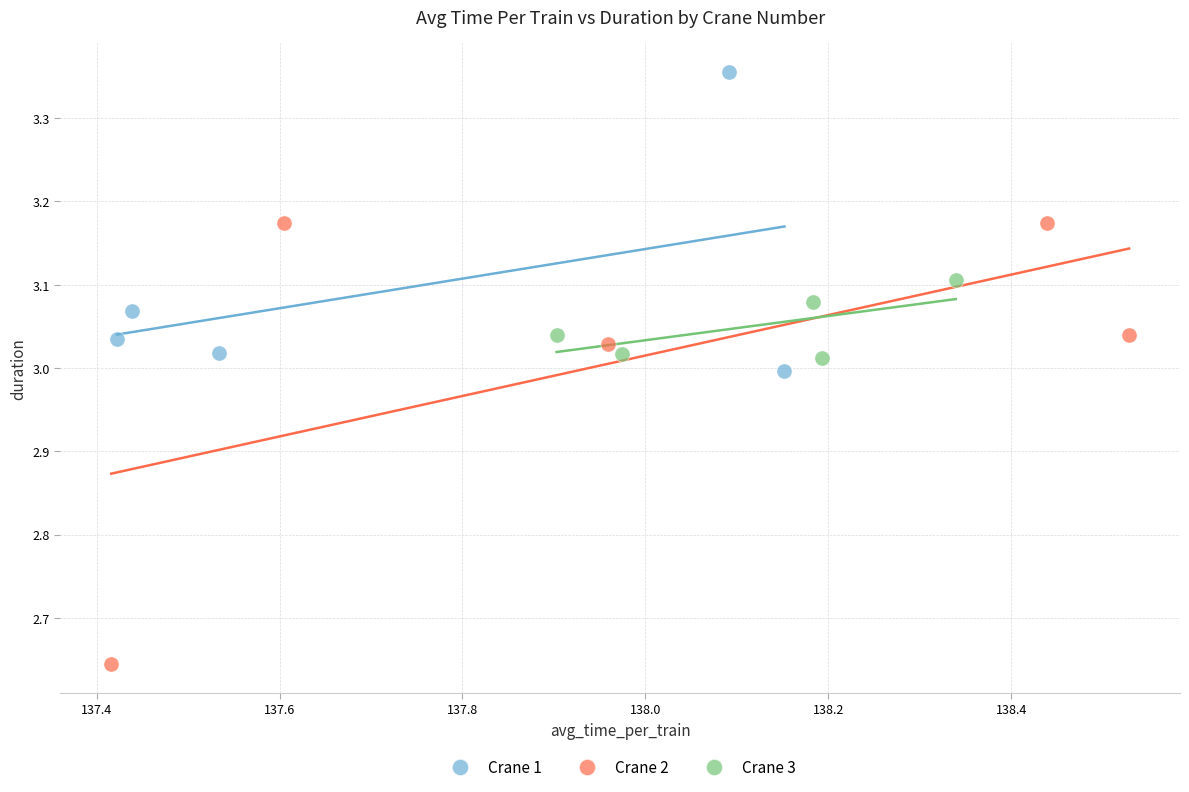

Which series has the largest Y range (max minus min)?

Crane 2